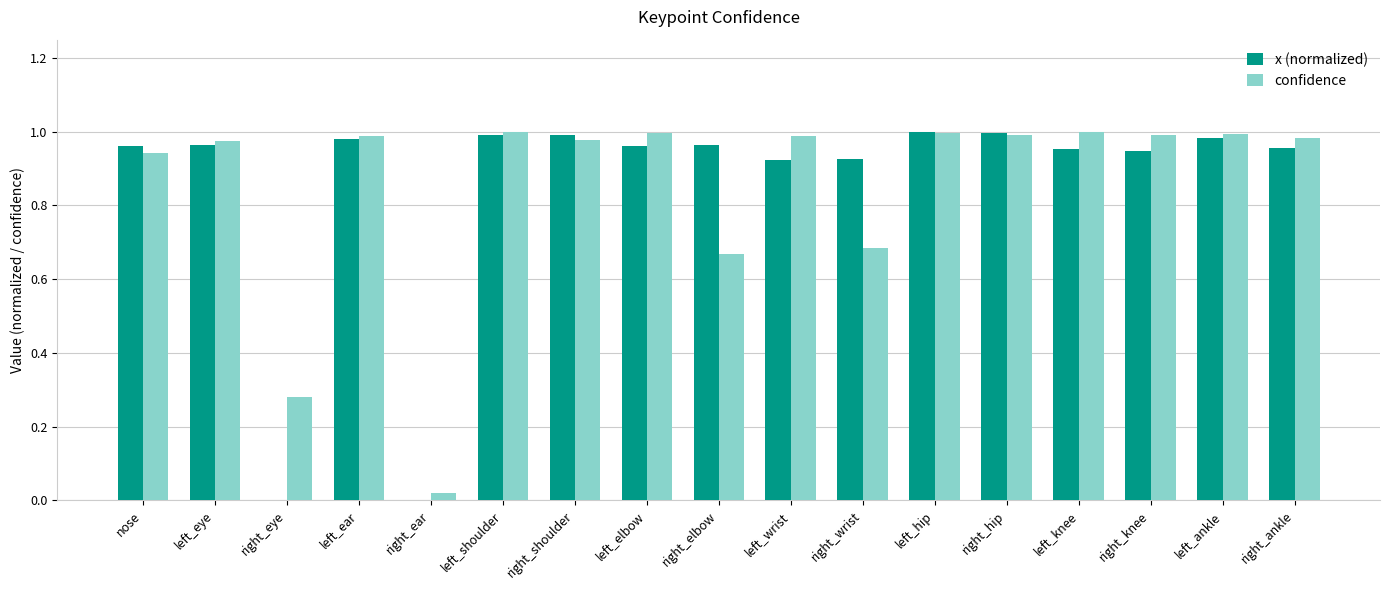

Between left_shoulder and left_knee, which series saw the biggest shift?

x (normalized)